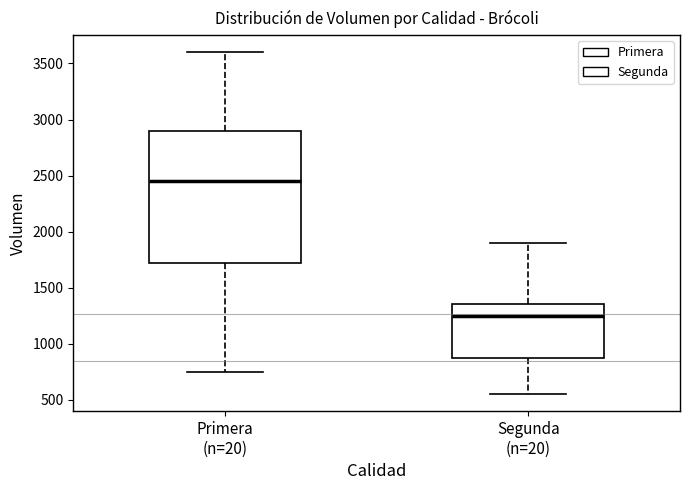

Reading left to right, transcribe this box plot: for each box, give where its median line is, the range the box spans, and where its two whiskers end, as read against the y-axis. The values are not printed on the chart, so give them approximately, as read against the axis.

Primera (n=20): median 2450, box 1700 to 2900, whiskers 750 to 3600
Segunda (n=20): median 1250, box 850 to 1350, whiskers 550 to 1900